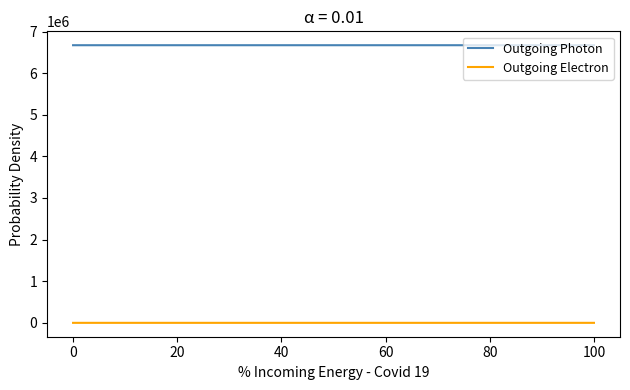

At how many categories does at least one series exceed 1996850?

21